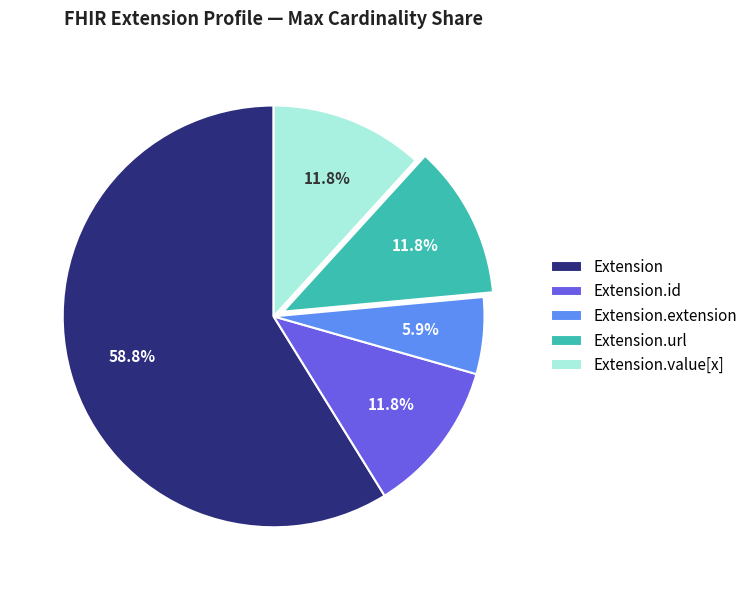

The Extension.extension slice represents 1% of the pie. True or false?

False